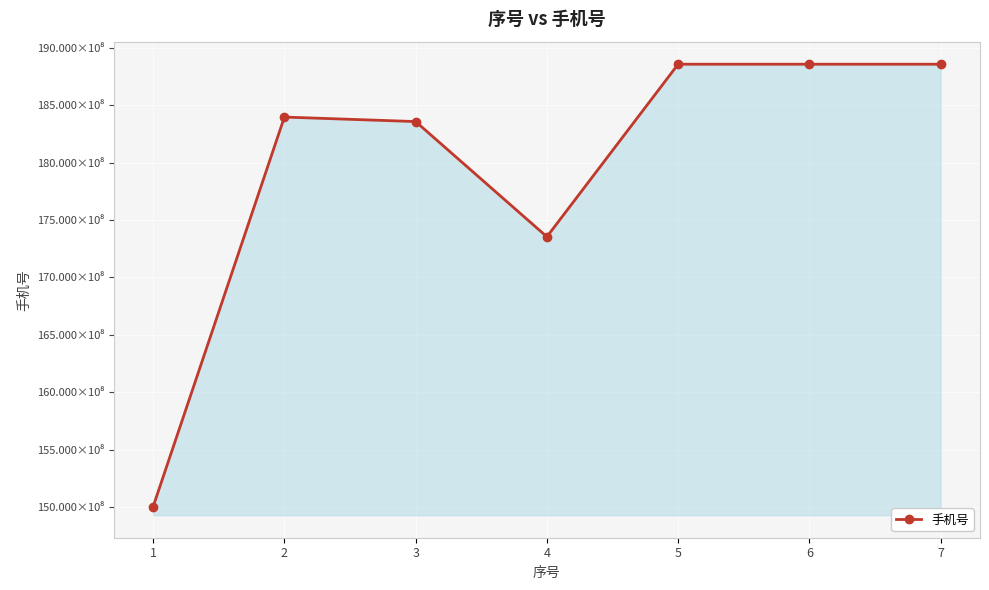

True or false: the data shows 26698112828 at 6.

False